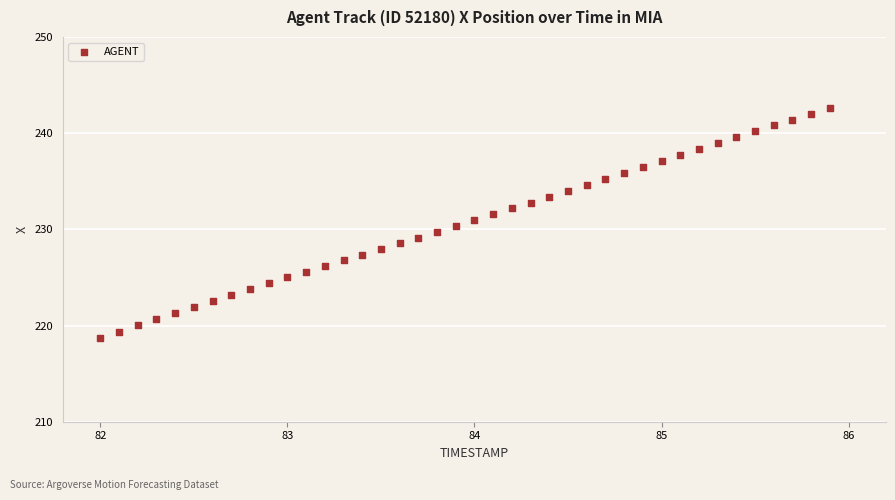

What is the range of X values (max minus min)?

3.9